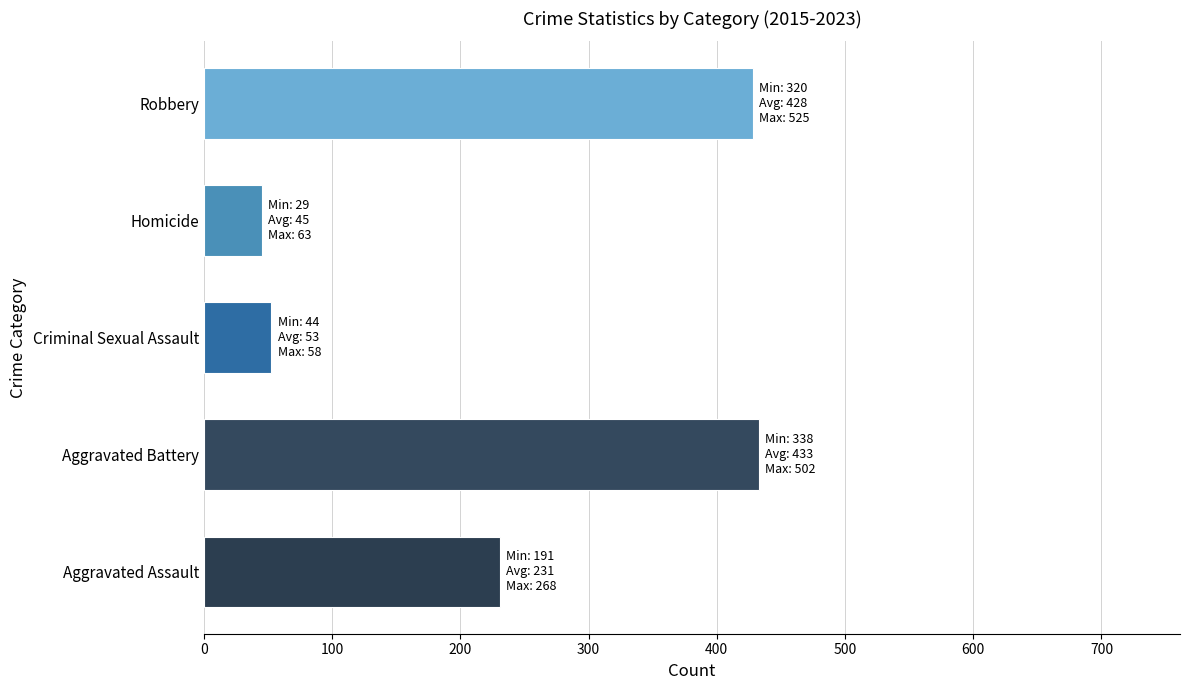

Reading bottom to top, extract all data points from this chart.

Aggravated Assault=230.8	Aggravated Battery=432.7	Criminal Sexual Assault=52.8	Homicide=45.2	Robbery=428.0